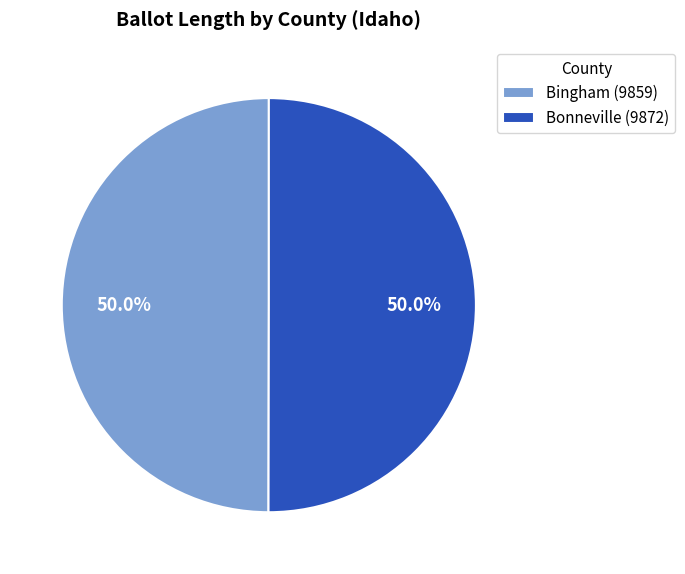

How many segments does this pie chart have?

2